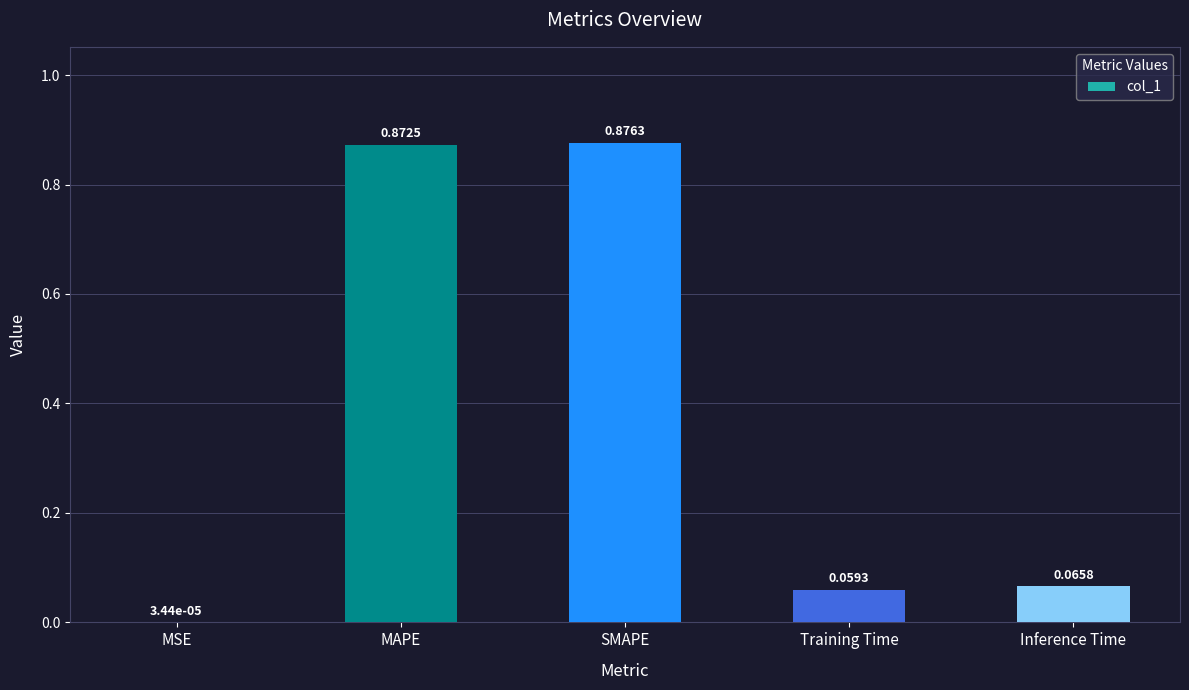

At which label is the value closest to 0?

MSE